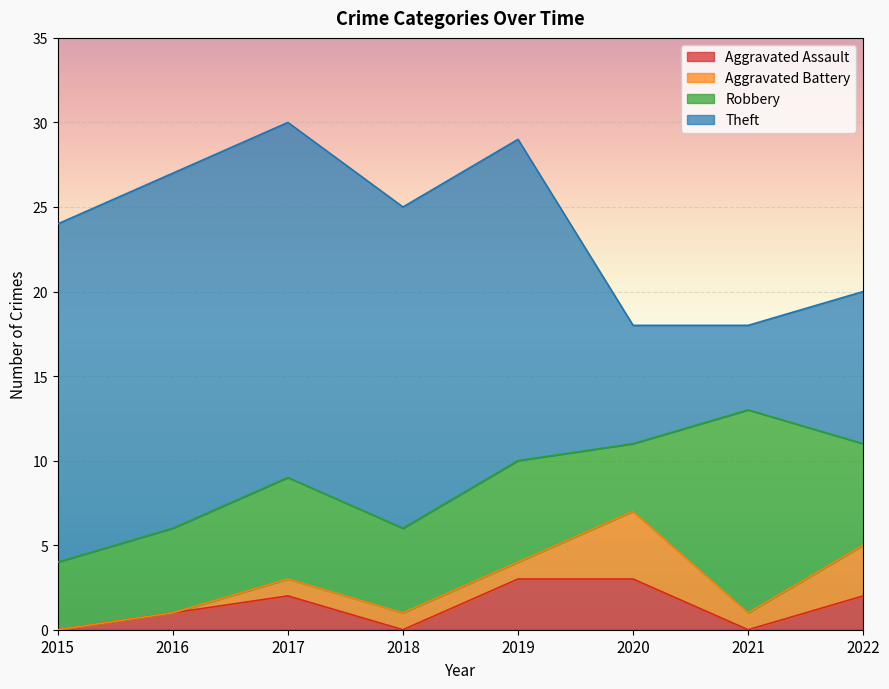

How many lines are shown in the chart?

4